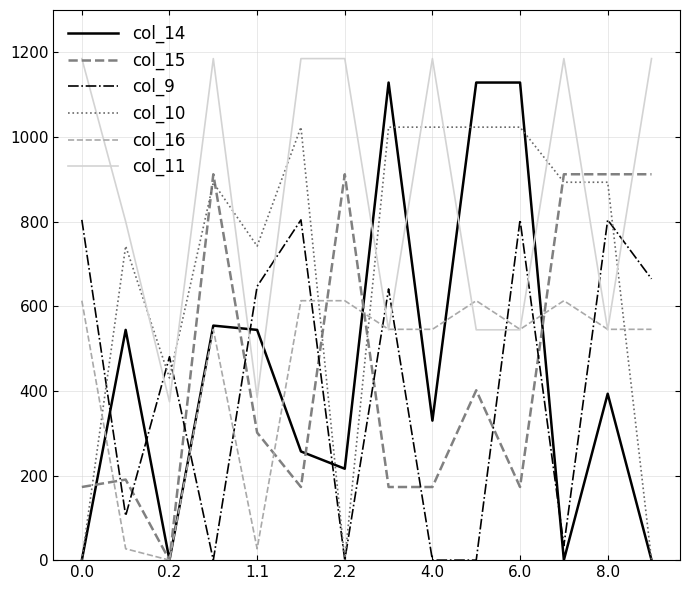

List the series in order of their peak value, lowest first.

col_16, col_9, col_15, col_10, col_14, col_11